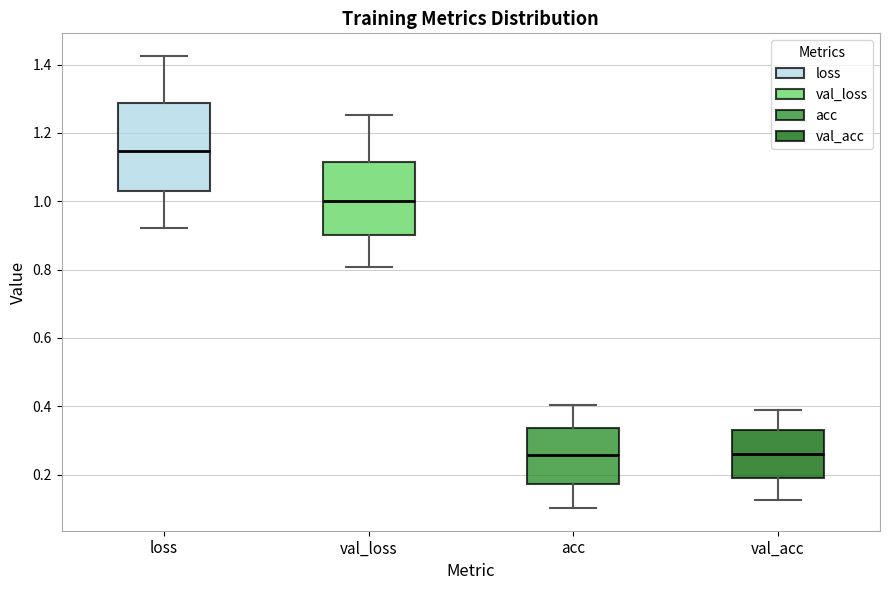

Which box is the tallest, from its lower edge to its upper edge?

loss